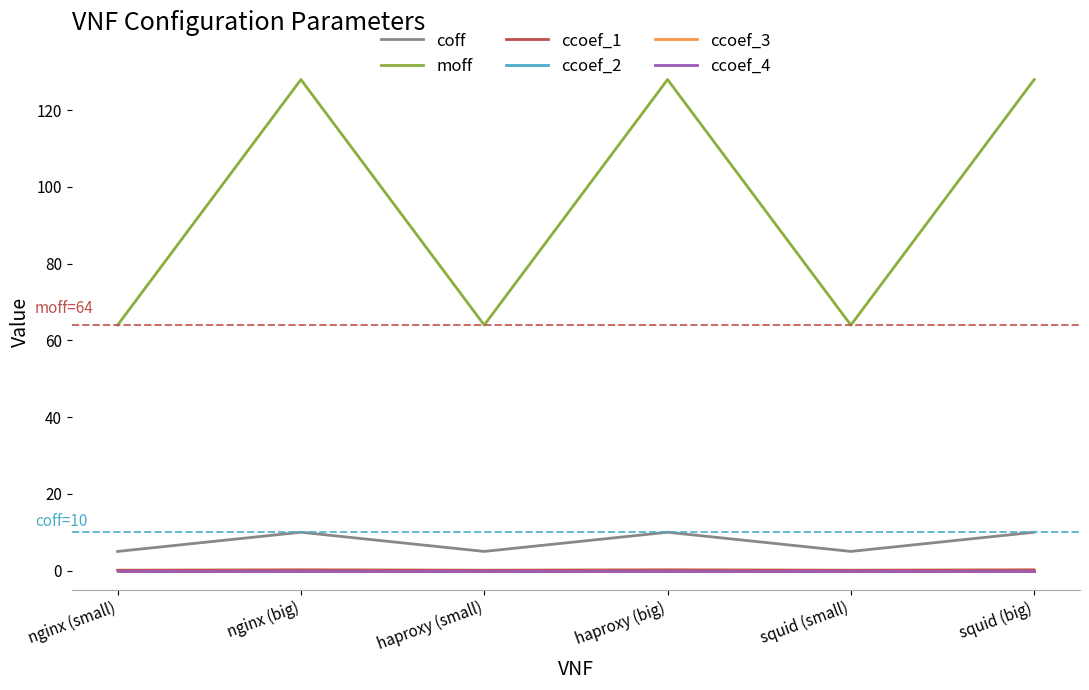

Where is the first local minimum for ccoef_1?

haproxy (small)